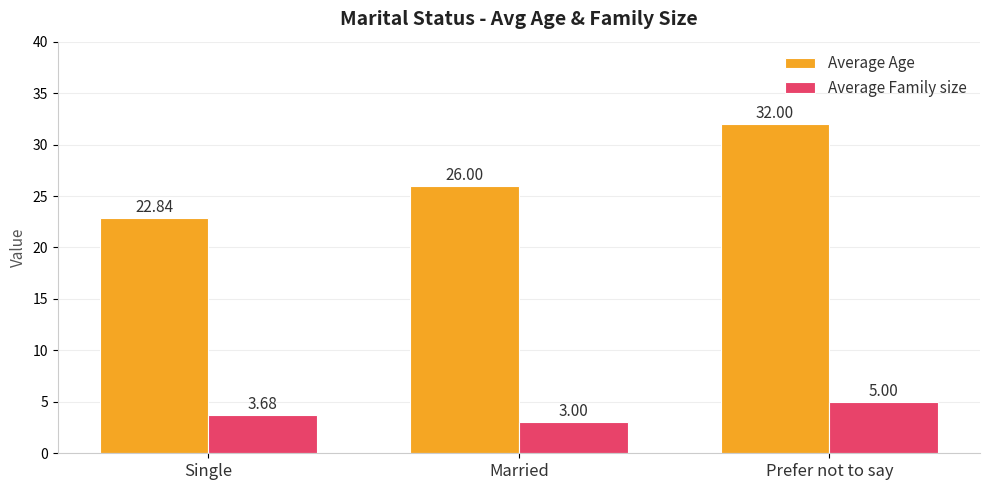

What is the average value of the Average Family size series?

3.9